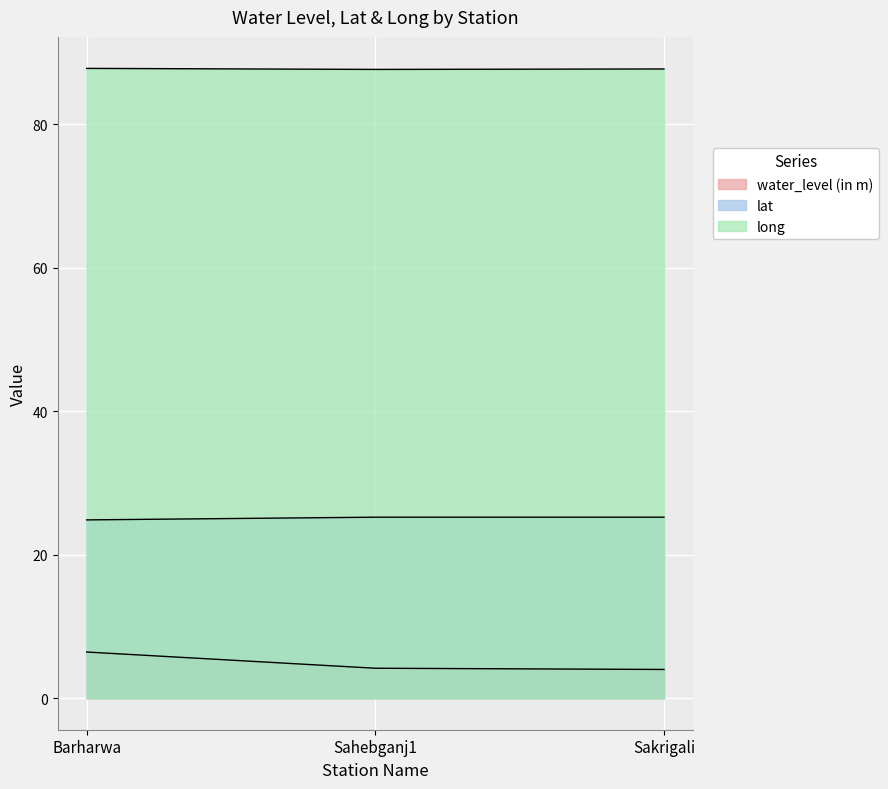

Rank the series at Sakrigali from lowest to highest value.

water_level (in m), lat, long